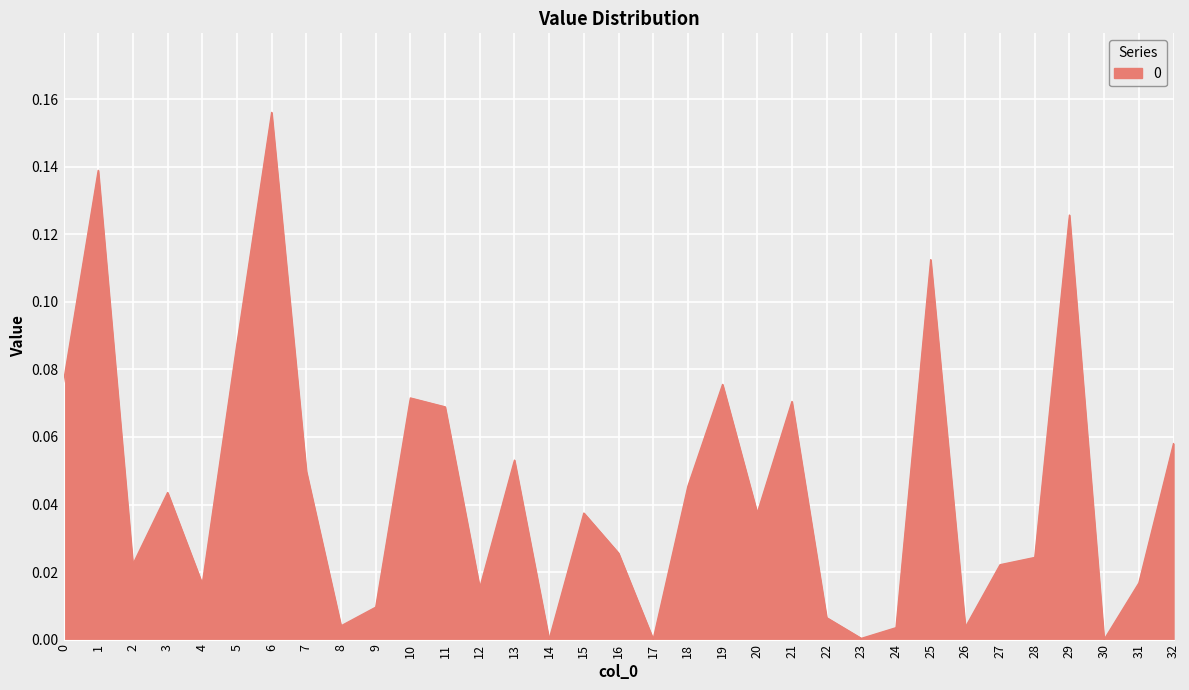

True or false: the data shows 0.0 at 8.

True